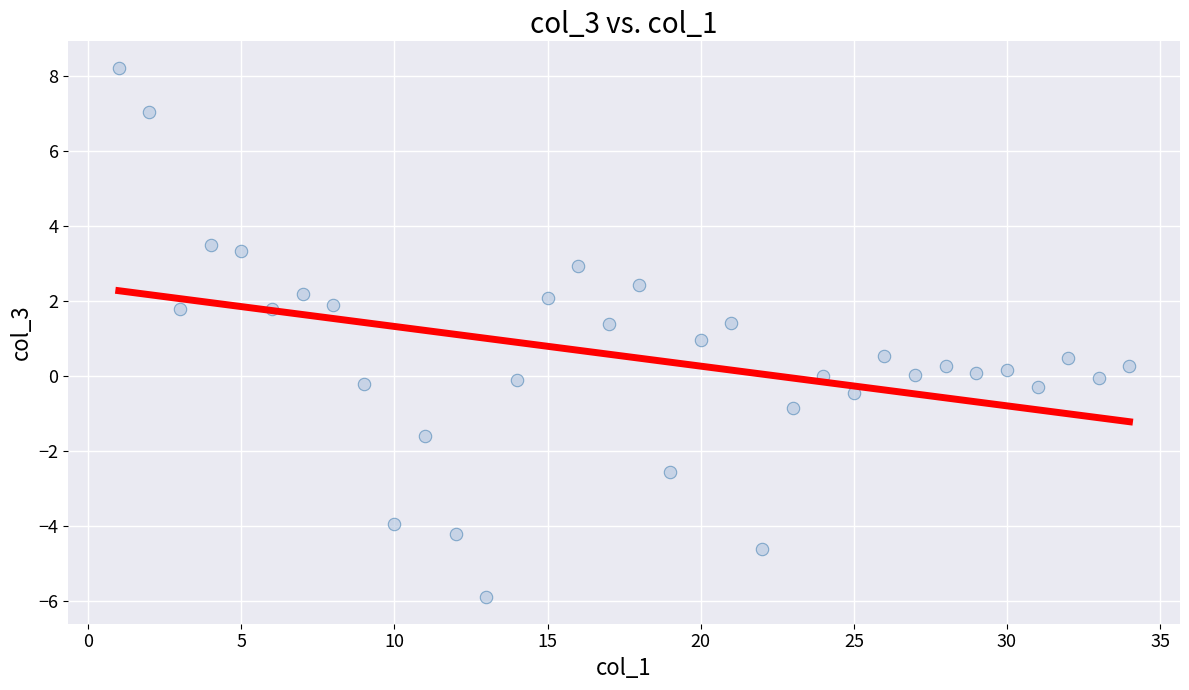

What is the range of Y values (max minus min)?

14.1